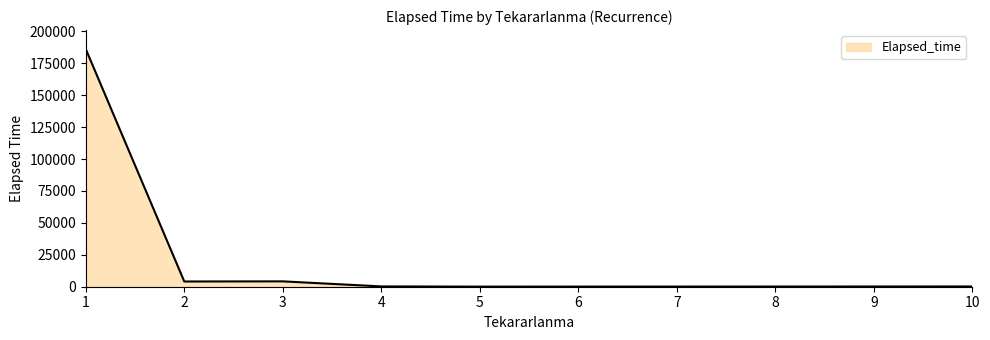

What is the average value?

32494